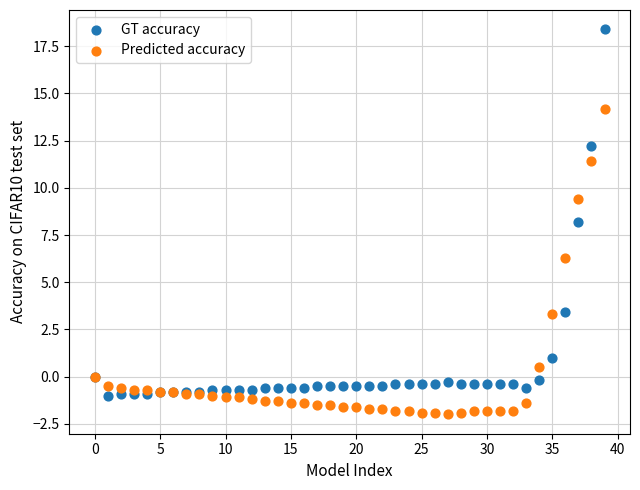

Which series reaches the maximum Y coordinate?

GT accuracy